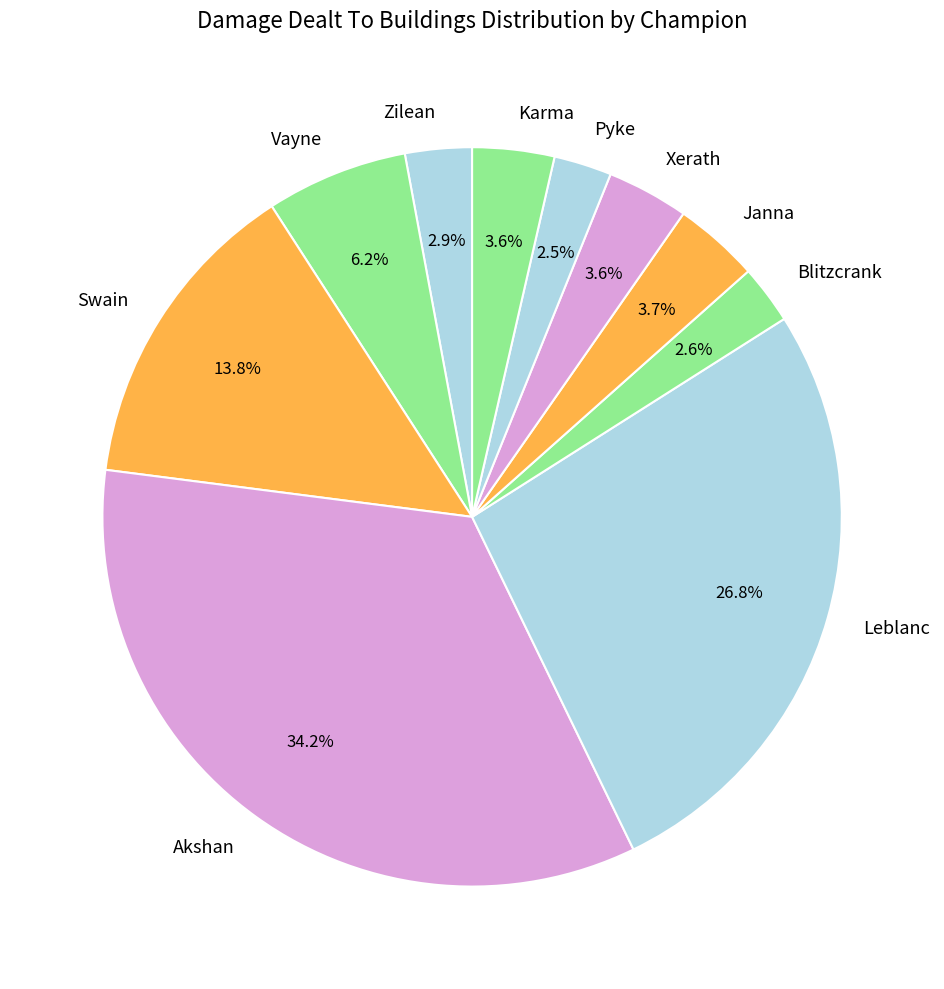

Is it true that Xerath is 17% of the pie?

False